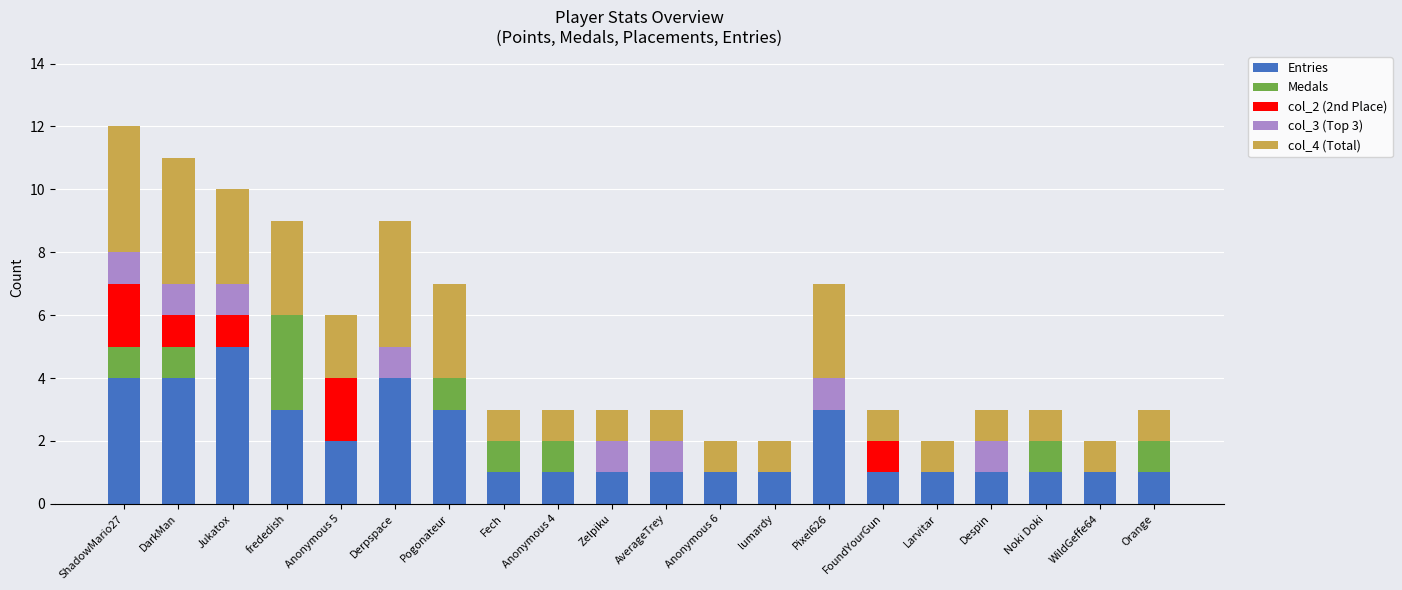

The Entries series shows 5 at Jukatox. True or false?

True